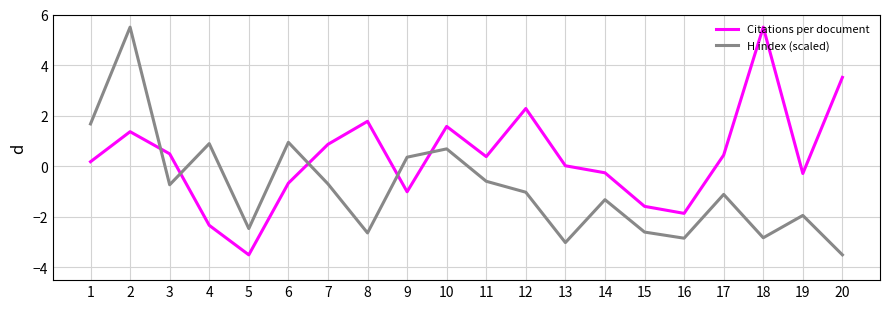

At how many categories does at least one series exceed -2?

19